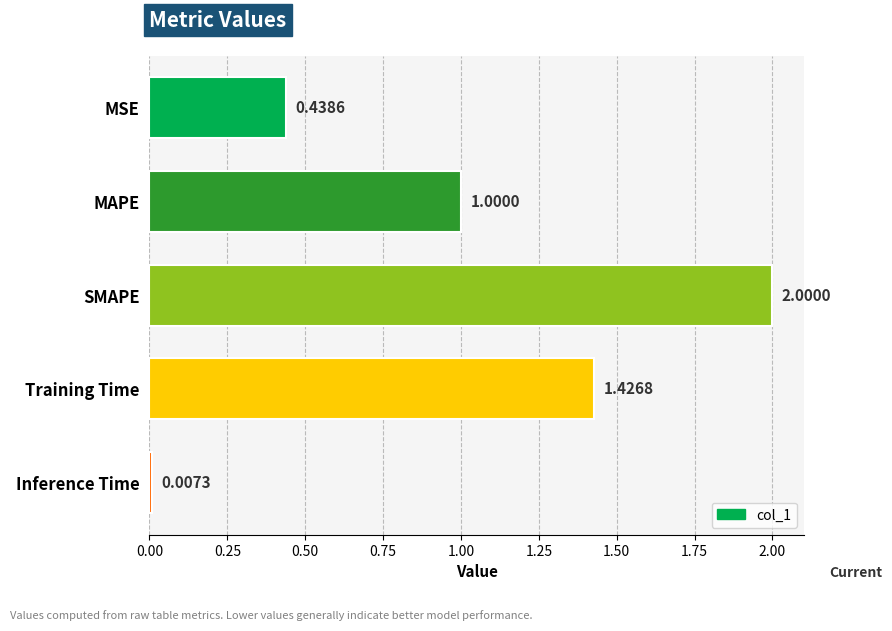

Which category has the lowest value across all series?

Inference Time